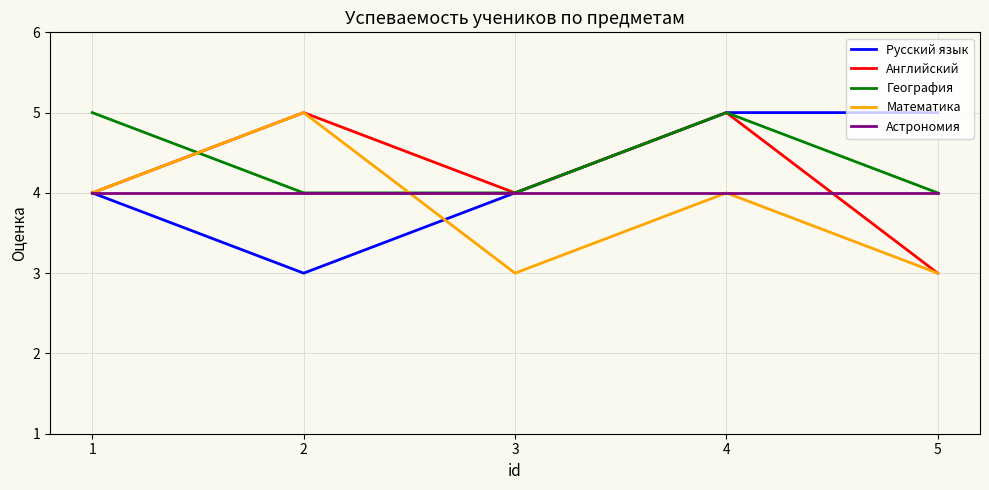

What is the smallest value displayed?

3